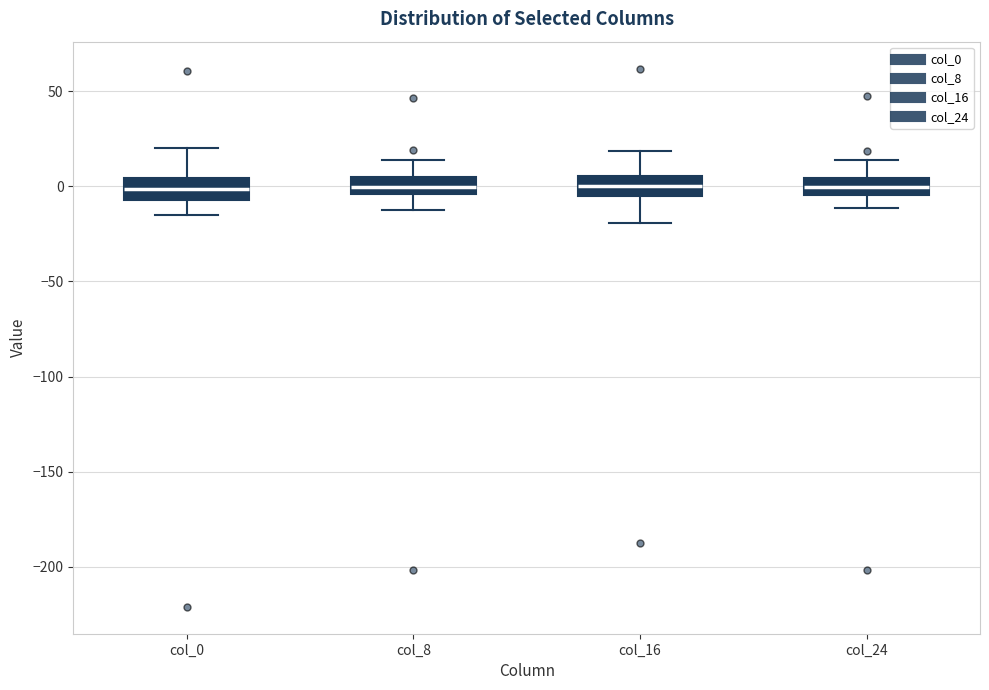

Reading left to right, transcribe this box plot: for each box, give where its median line is, the range the box spans, and where its two whiskers end, as read against the y-axis. The values are not printed on the chart, so give them approximately, as read against the axis.

col_0: median 0, box -5 to 5, whiskers -15 to 20
col_8: median 0, box -5 to 5, whiskers -15 to 15
col_16: median 0, box -5 to 5, whiskers -20 to 20
col_24: median 0, box -5 to 5, whiskers -10 to 15